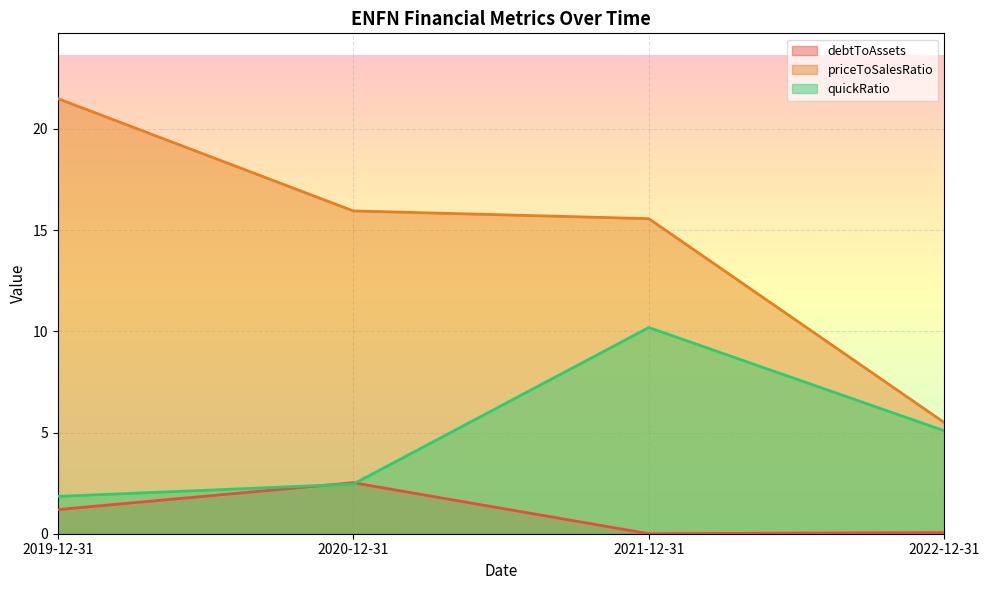

What is the total value across all series at 2021-12-31?

25.8